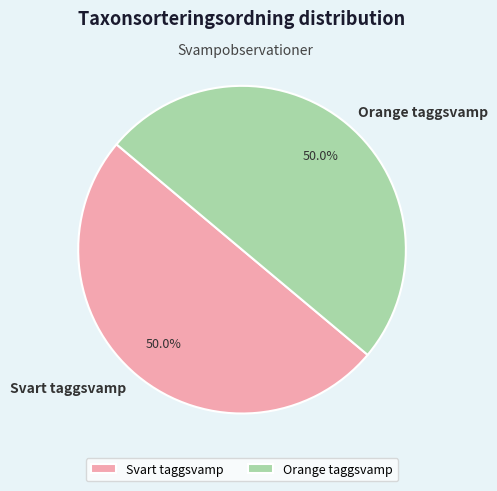

To the nearest percent, what portion does Svart taggsvamp represent?

50%